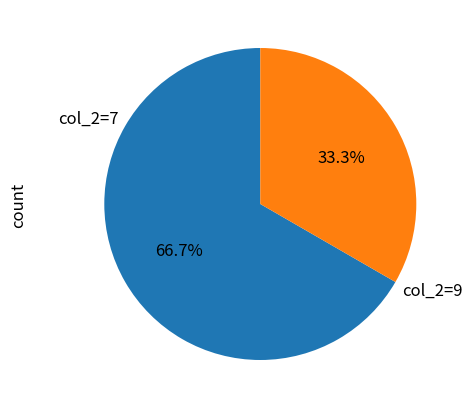

Combined, what portion of the pie is col_2=7 and col_2=9?

100.0%